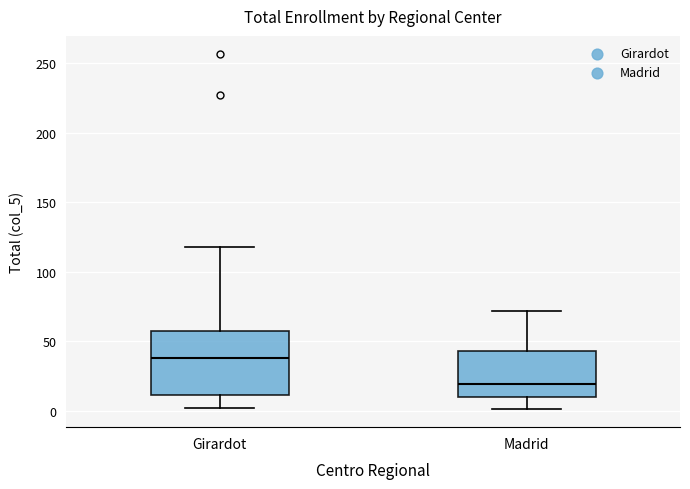

Which box is the tallest, from its lower edge to its upper edge?

Girardot